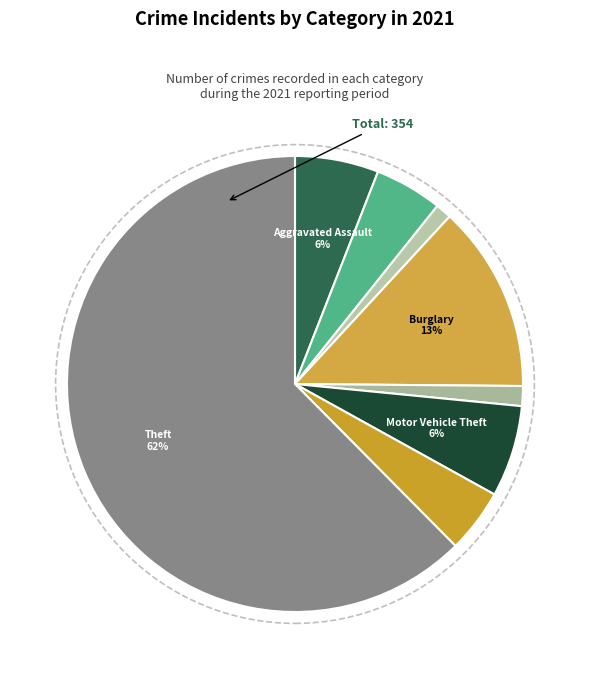

How many segments does this pie chart have?

8